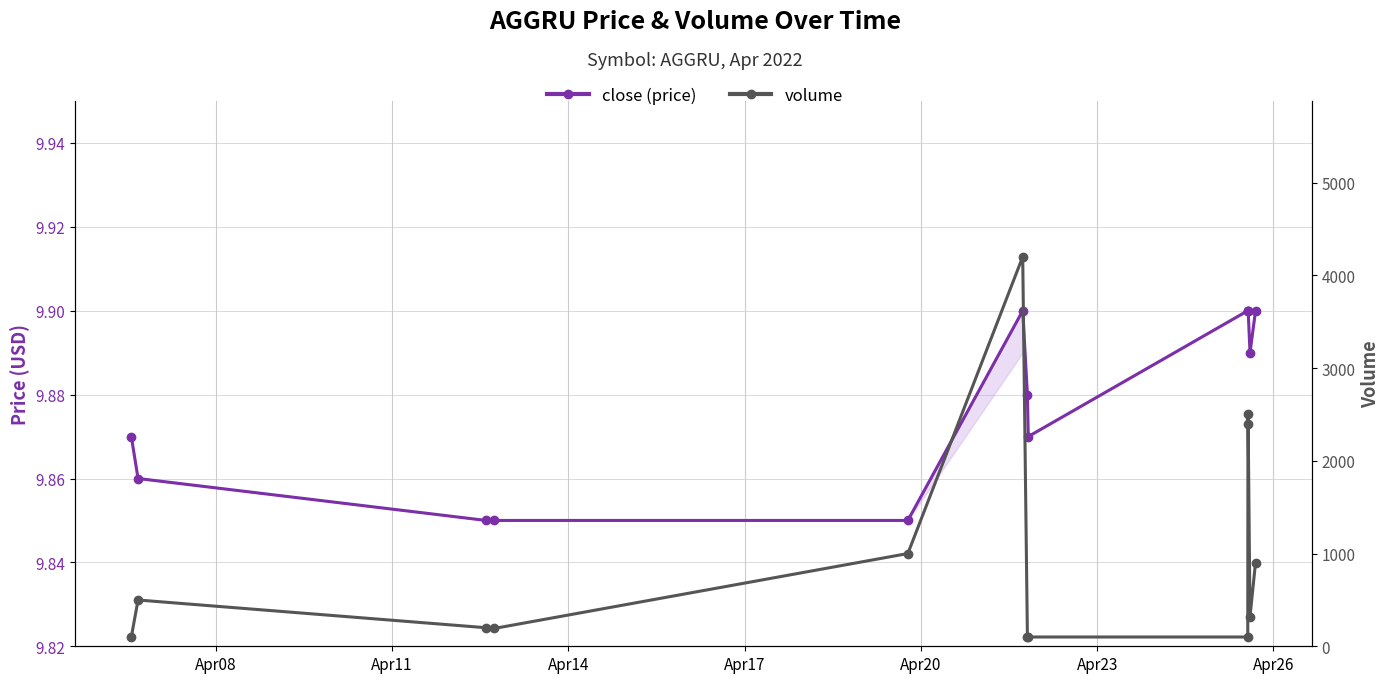

Which series has the widest spread of values?

volume